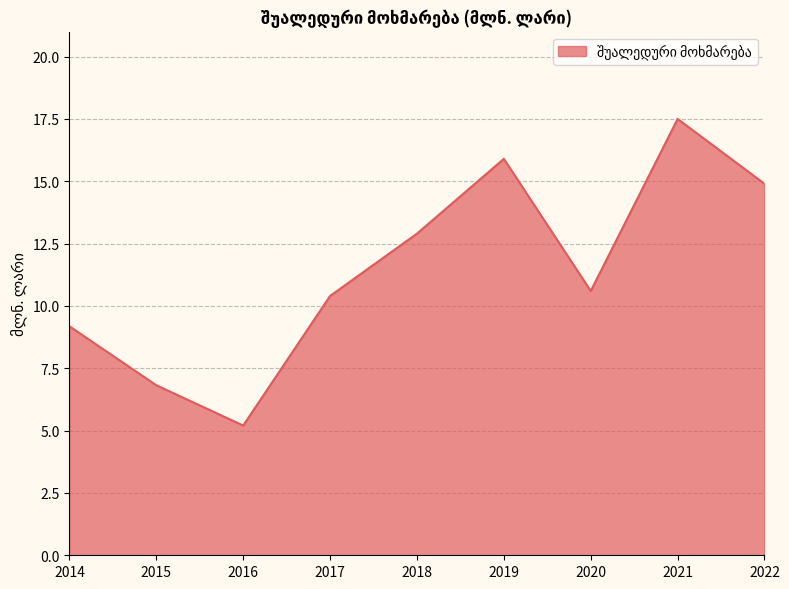

What is the change in value from 2017 to 2018?

+2.5